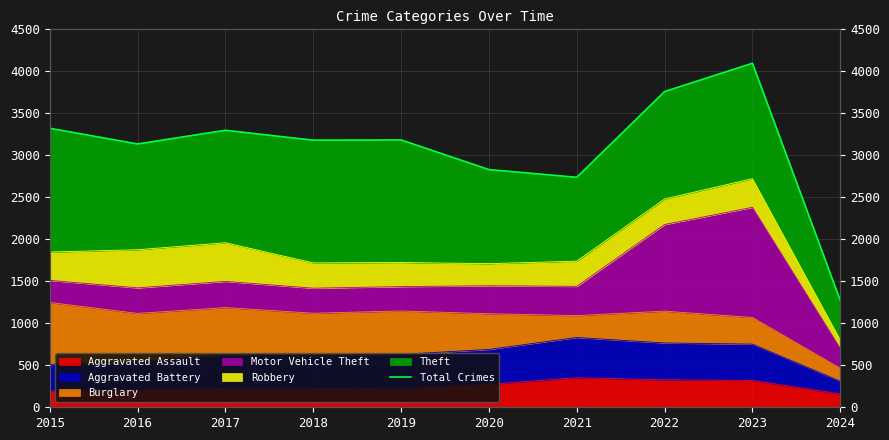

At which category does the chart reach its peak across all series?

2023